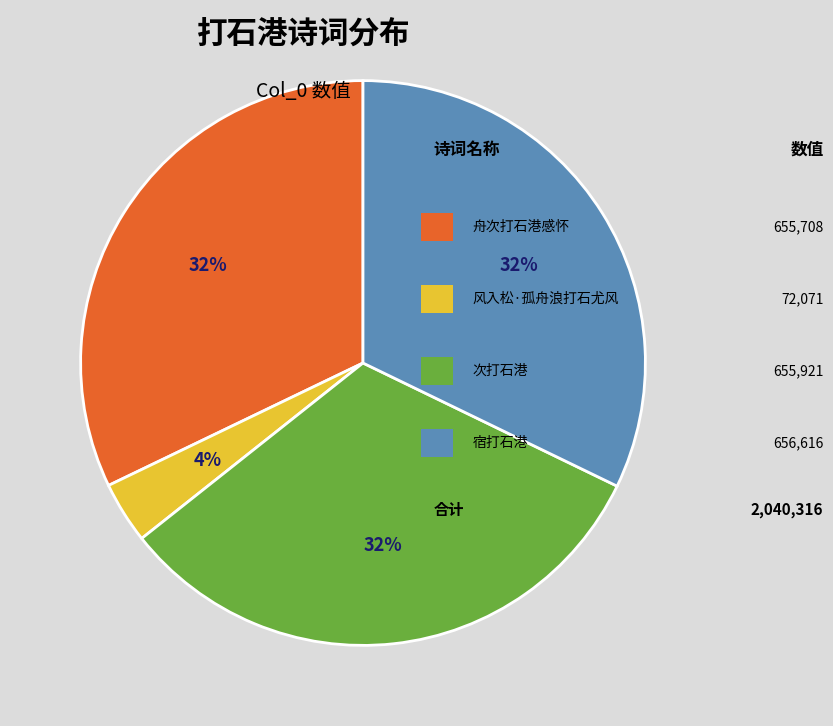

Is there any slice that represents more than half of the pie?

No